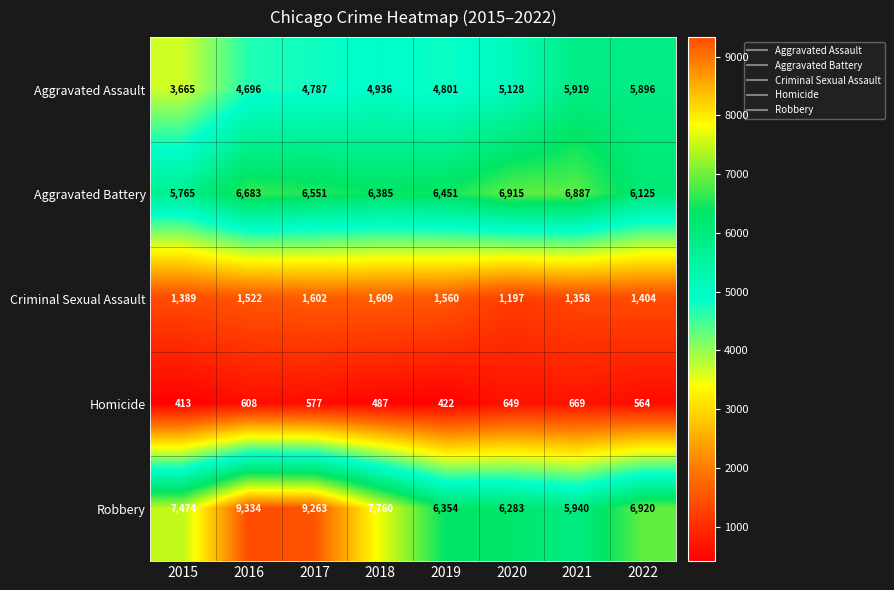

Rank the categories by Aggravated Battery value from lowest to highest.

2015, 2022, 2018, 2019, 2017, 2016, 2021, 2020